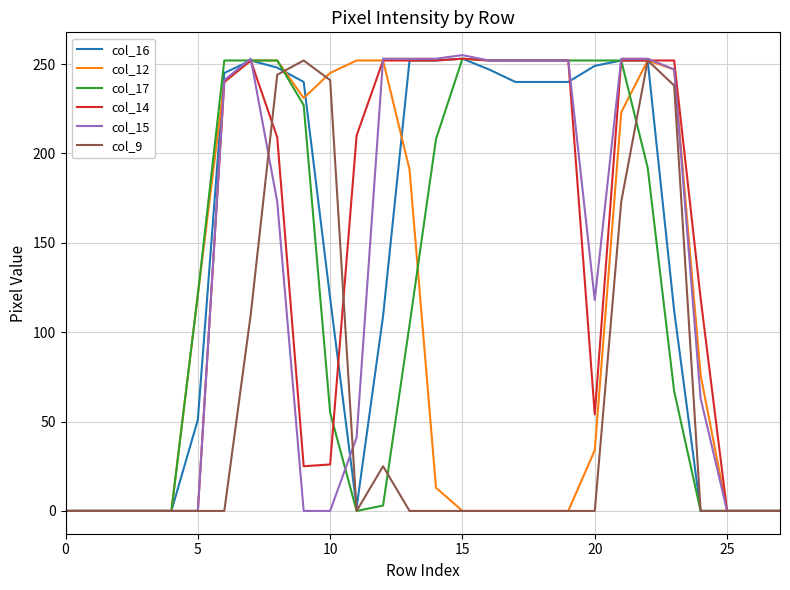

What is the value of the col_14 point at the 10th from the left?

25